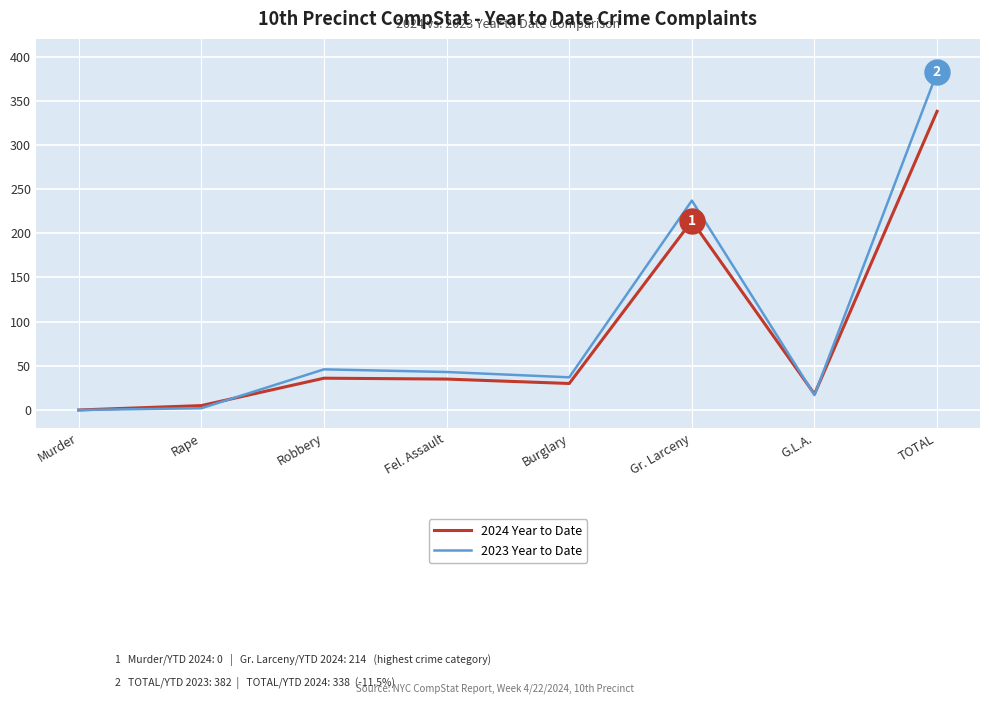

Rank the series by their maximum value, from highest to lowest.

2023 Year to Date, 2024 Year to Date